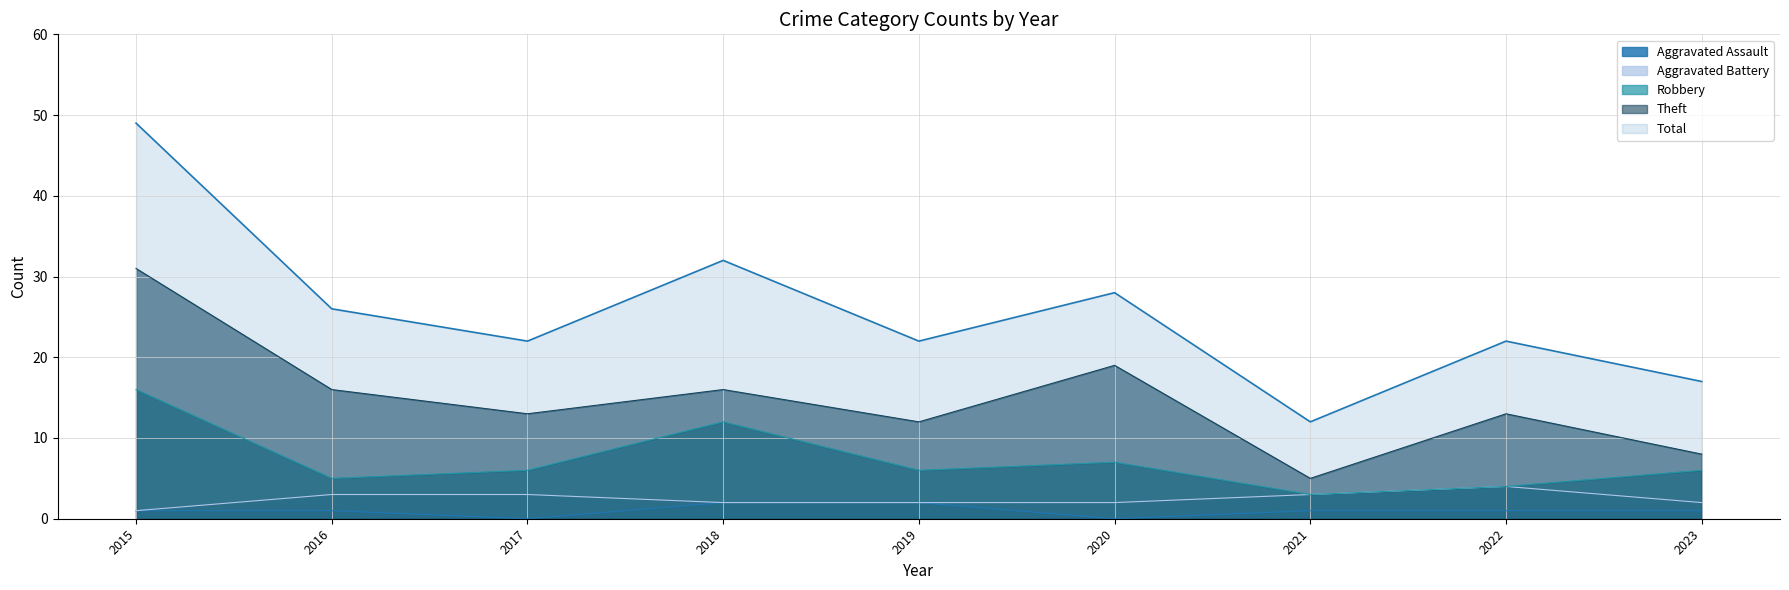

At which category does Theft reach its first local peak?

2018